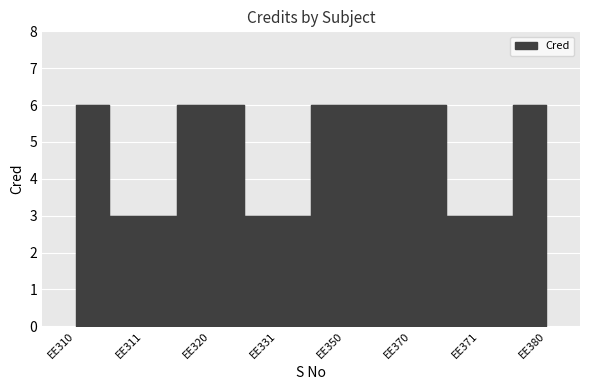

Reading right to left, what are all the values shown in this chart?

6	3	6	6	3	6	3	6